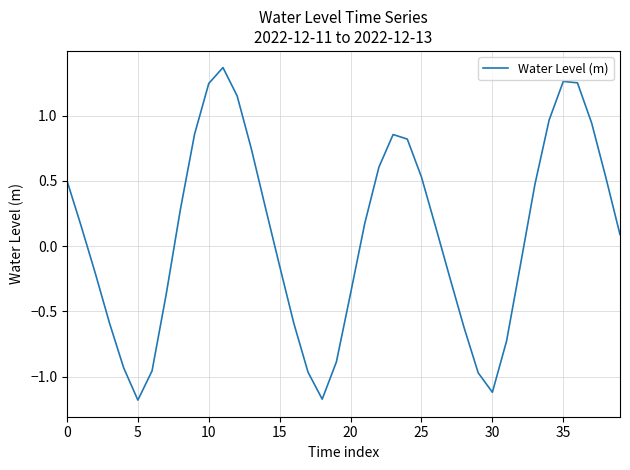

What is the difference between the maximum and minimum values?

2.6